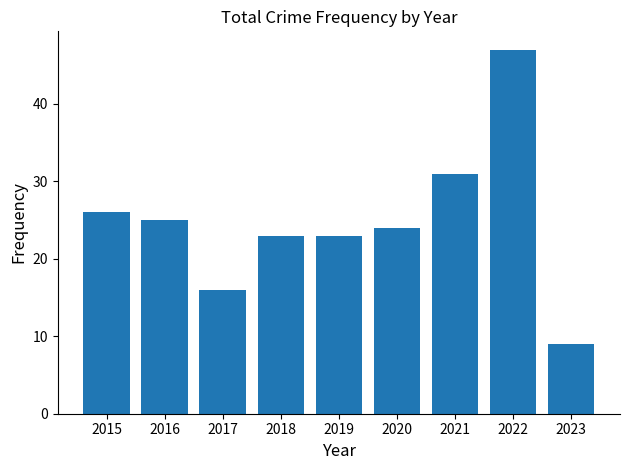

Where is the data nearest to the value 28?

2015